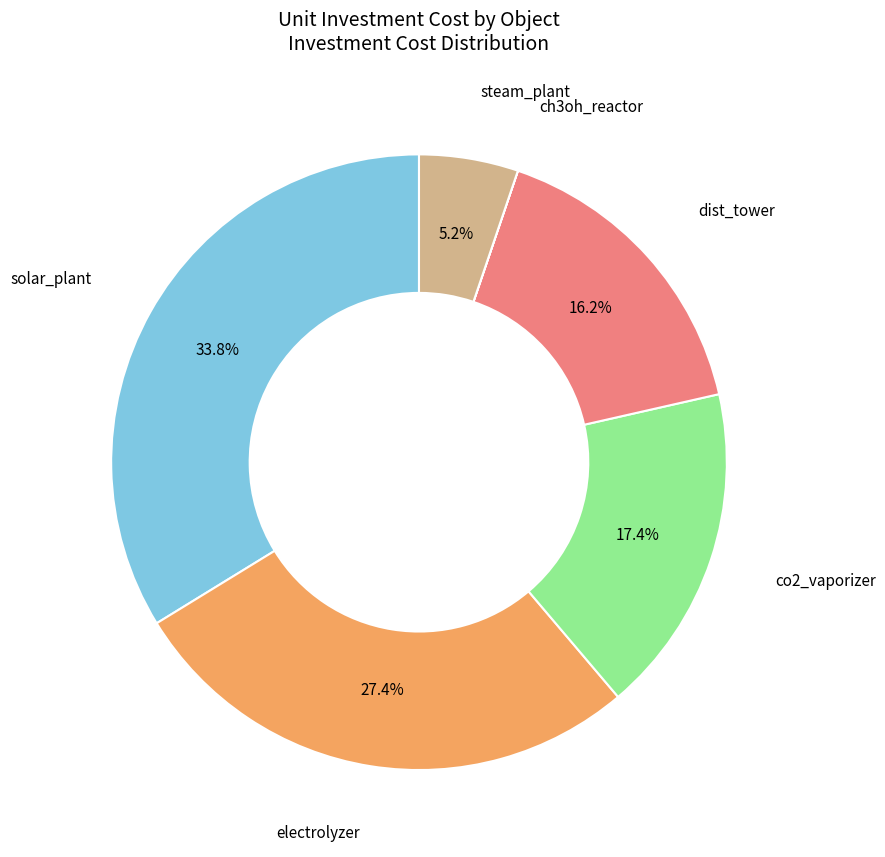

To the nearest percent, what is the difference between the largest and smallest slice percentages?

34%